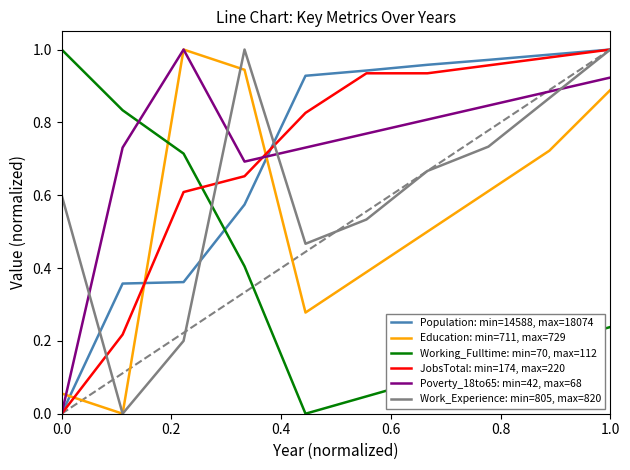

In Working_Fulltime: min=70, max=112, how many points are lower than both neighbors (excluding endpoints)?

1